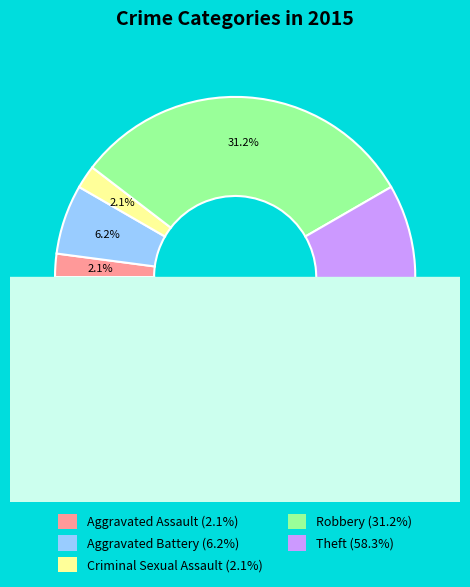

How many segments does this pie chart have?

5